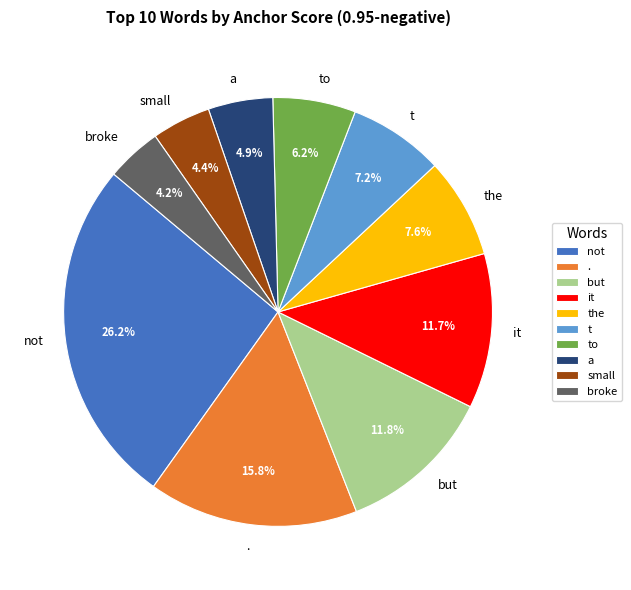

Which category has the biggest portion of the pie?

not